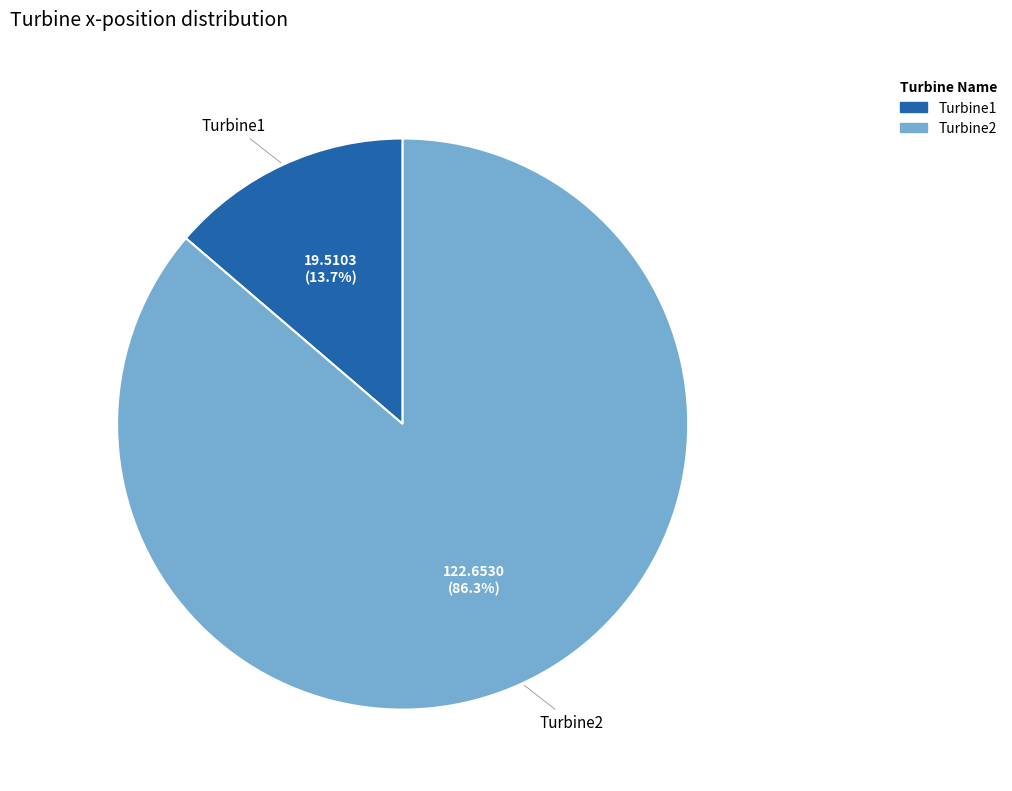

Is there any slice that represents more than half of the pie?

Yes